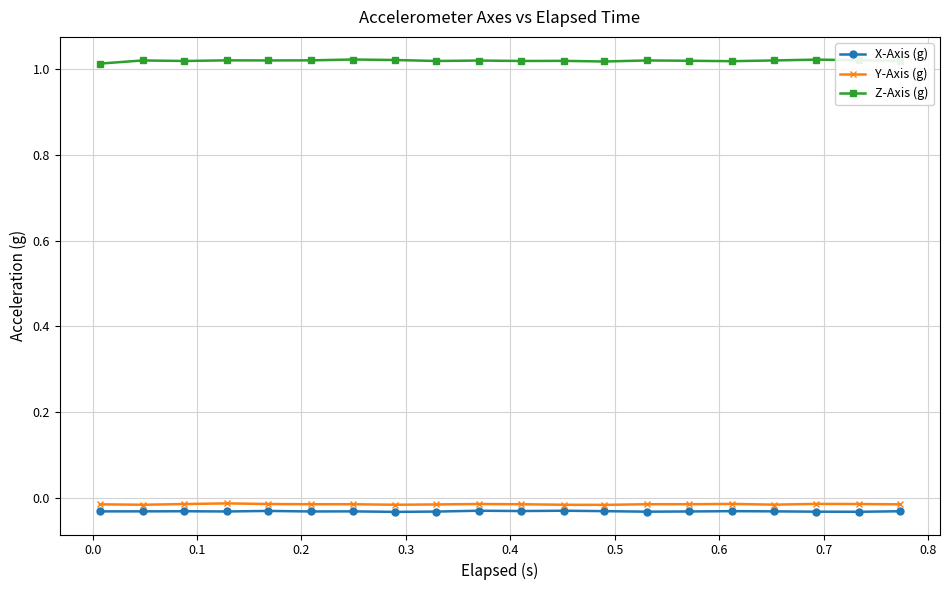

Does the chart have visible grid lines?

Yes